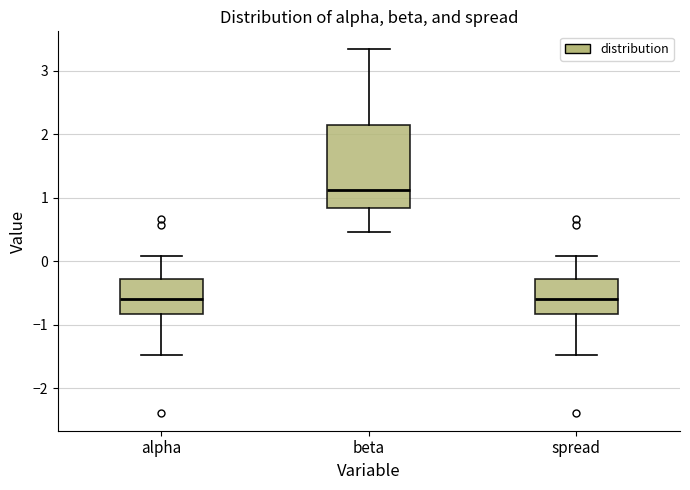

Which box is the tallest, from its lower edge to its upper edge?

beta